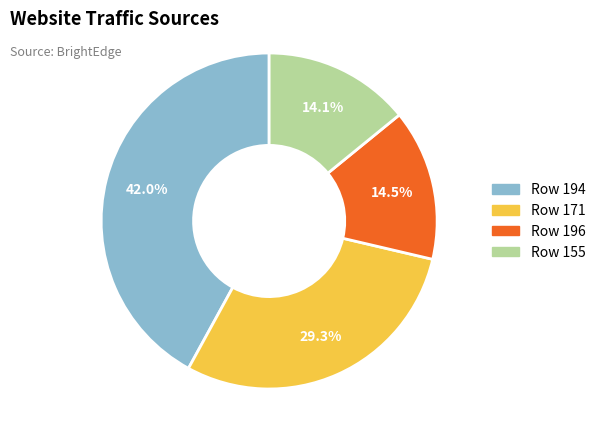

To the nearest percent, what is the difference between the largest and smallest slice percentages?

28%